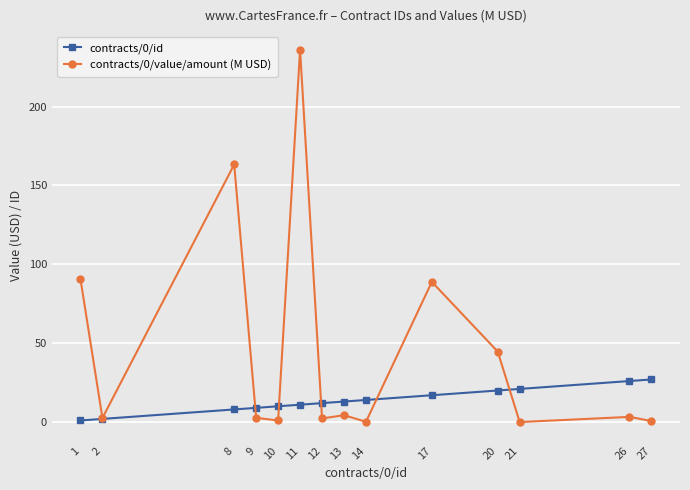

How many categories are shown in the chart?

14